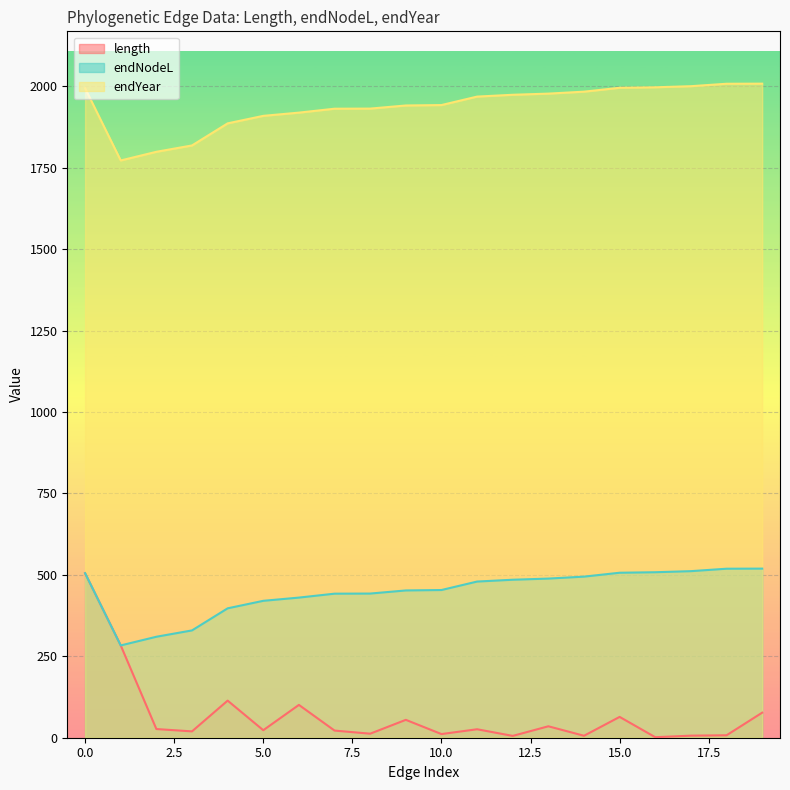

At 2, list the series in order from largest to smallest.

endYear, endNodeL, length